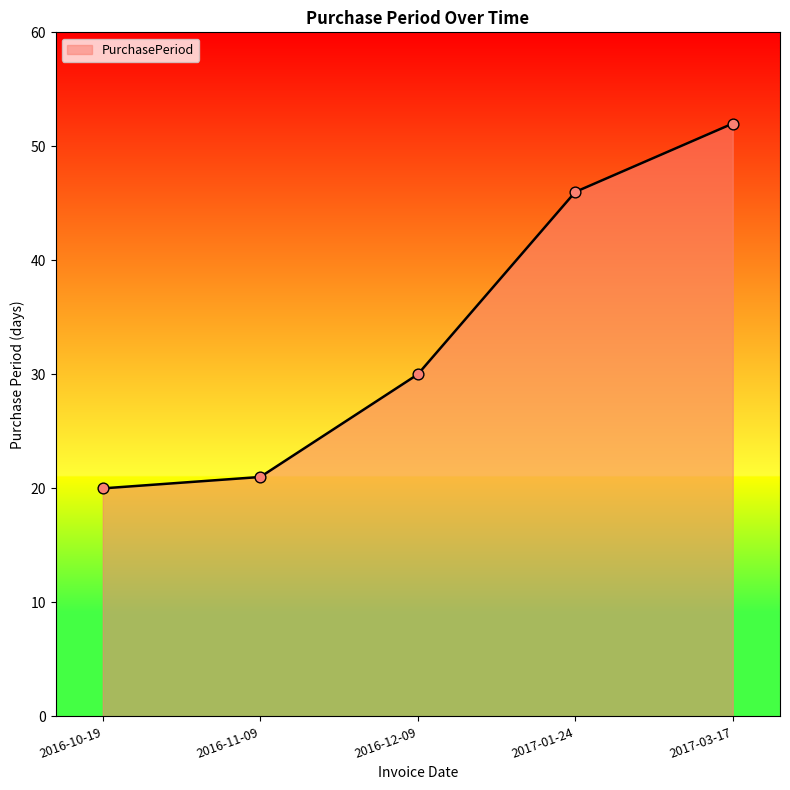

What is the change in value from 2016-10-19 to 2016-12-09?

+10